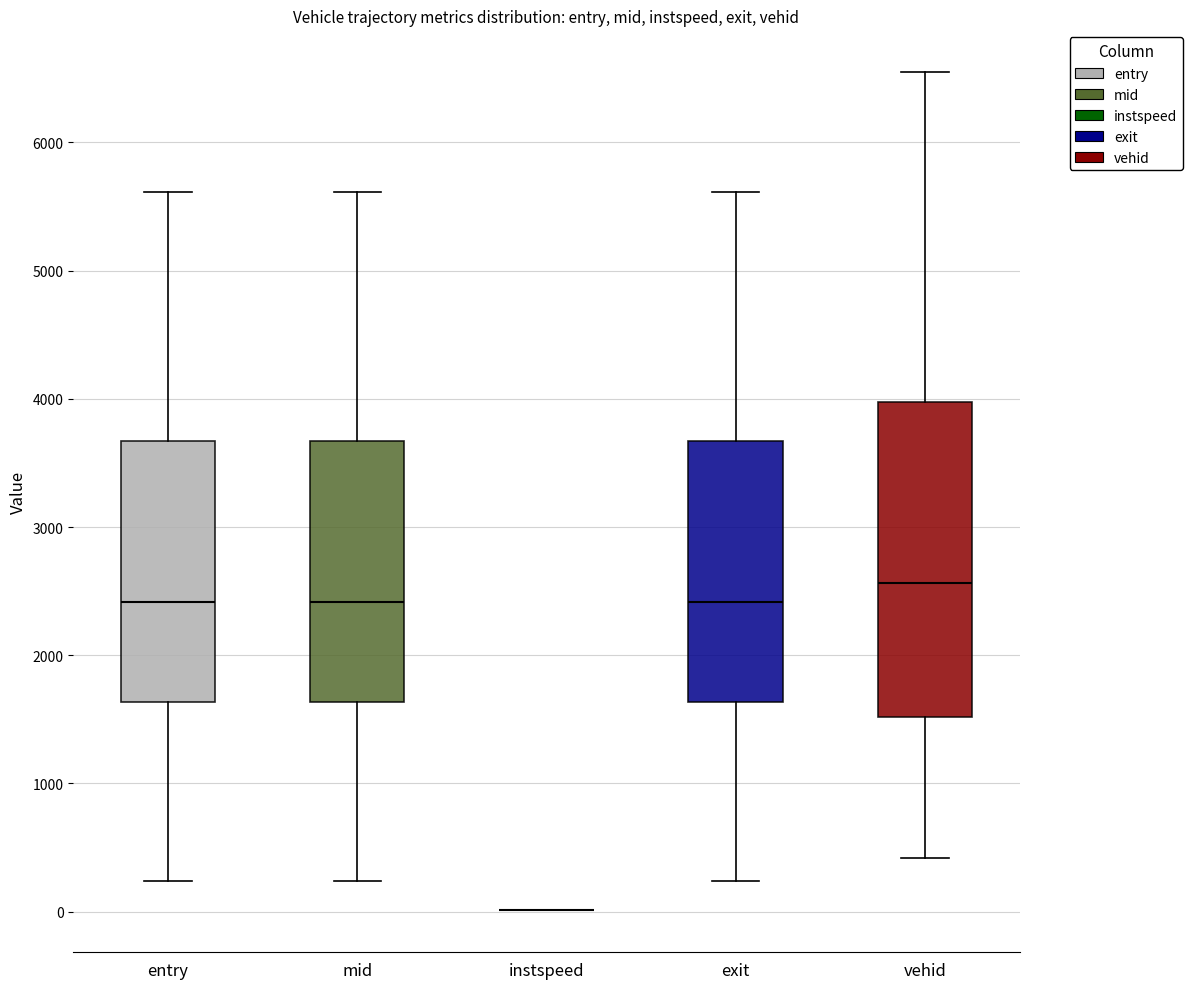

Which box is the tallest, from its lower edge to its upper edge?

vehid